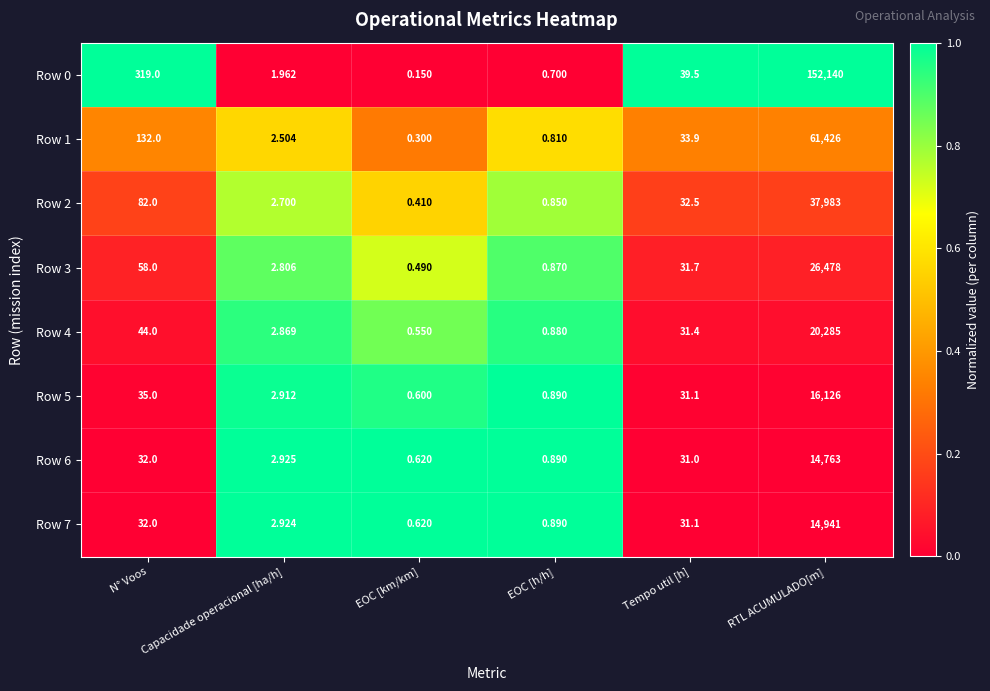

Is the value of Row 4 at EOC [km/km] greater than the value of Row 5 at Capacidade operacional [ha/h]?

No